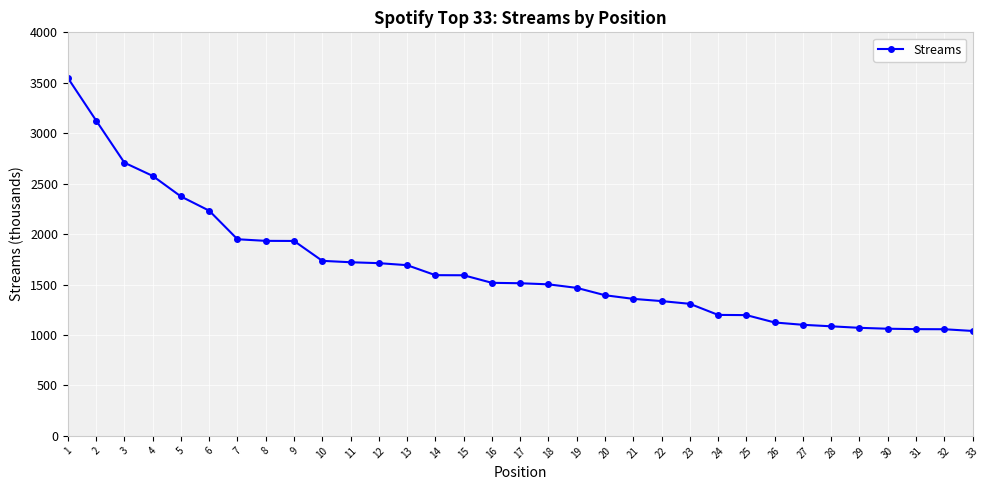

True or false: the data shows 1040 at 33.

True